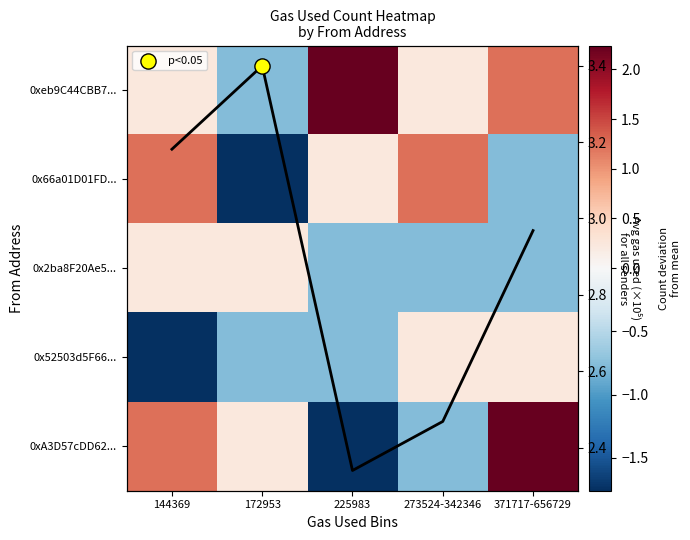

What is the total value across all series at 273524-342346?

0.2